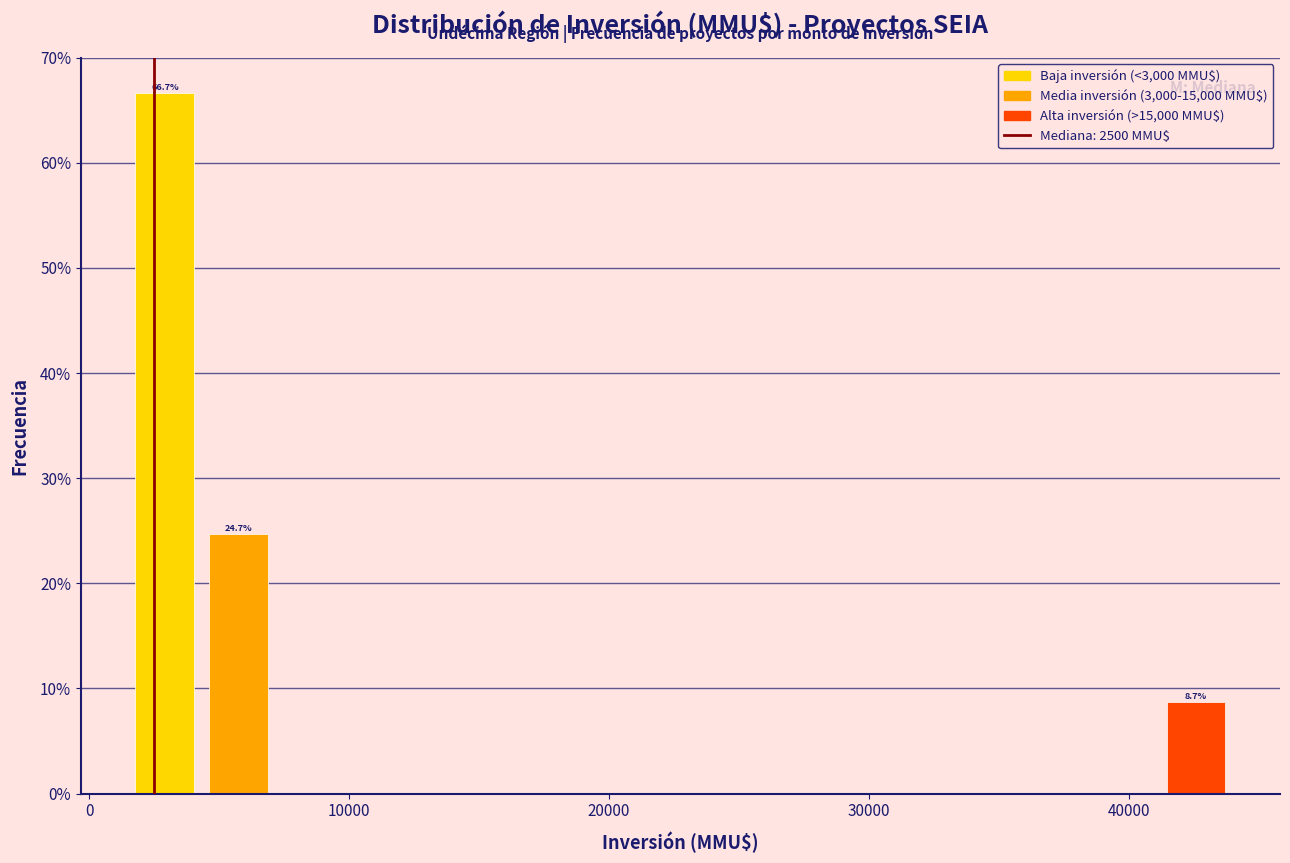

Around what value on the x-axis is the tallest bar? Give the approximate position of its centre, as read against the axis.

3000